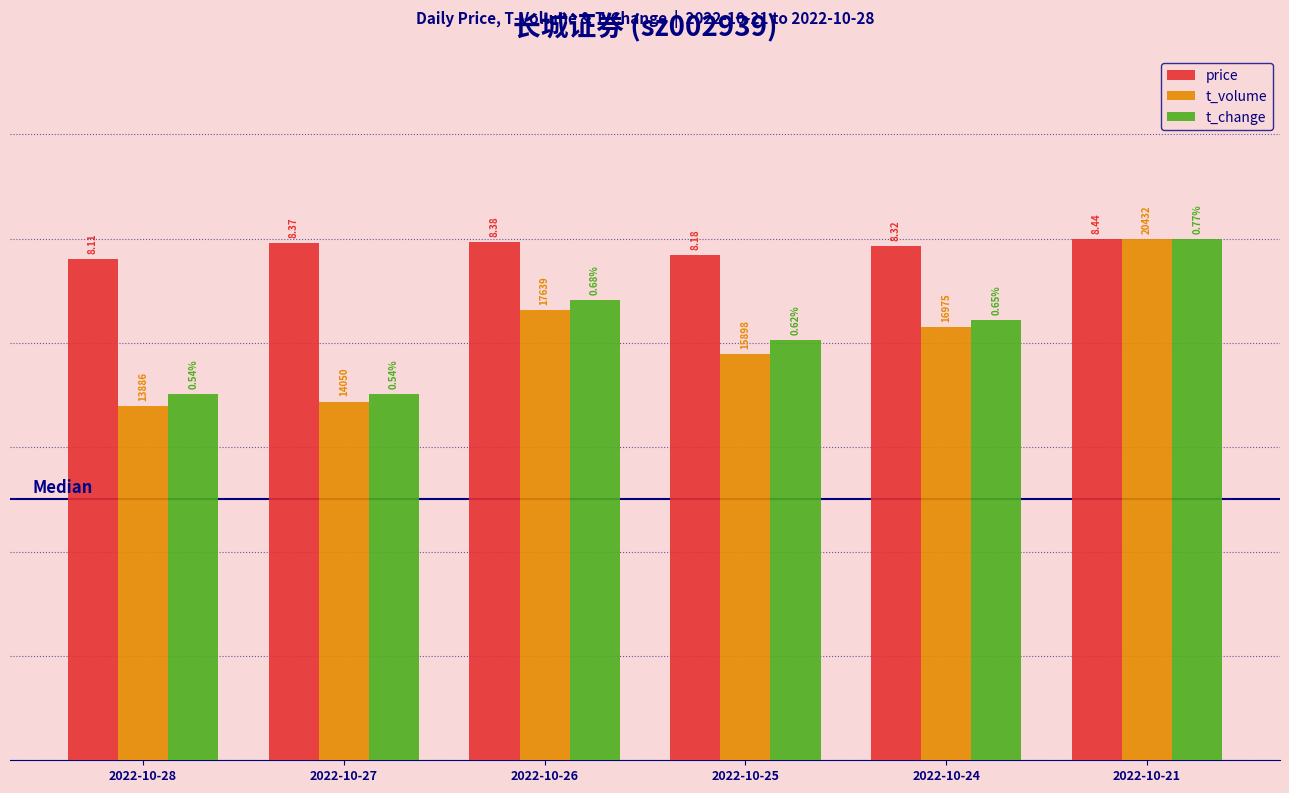

What are all the series names shown in the legend?

price, t_volume, t_change